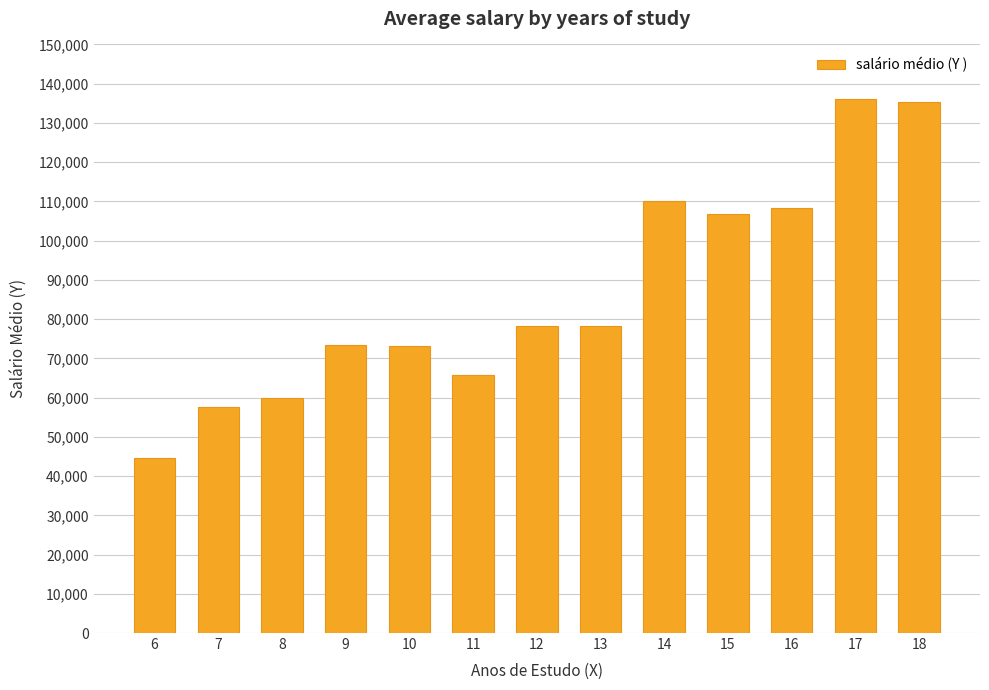

What is the maximum value shown in the chart?

136150